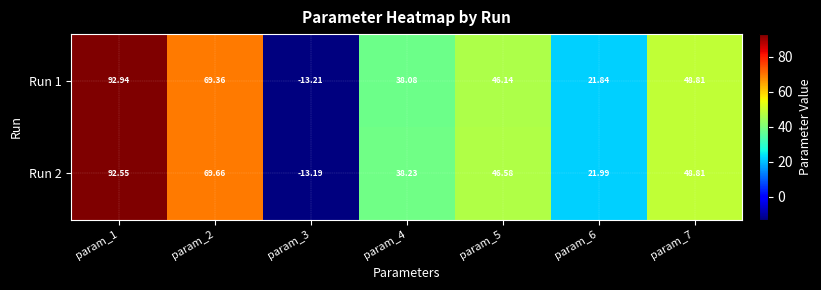

Is the value of Run 2 at param_5 greater than the value of Run 1 at param_5?

Yes